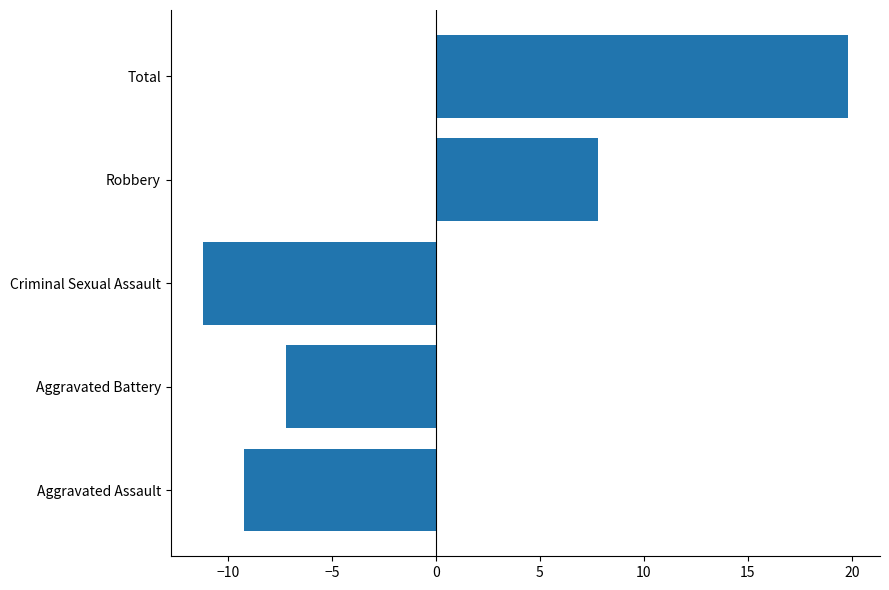

What is the difference between the second highest and second lowest values?

17.0